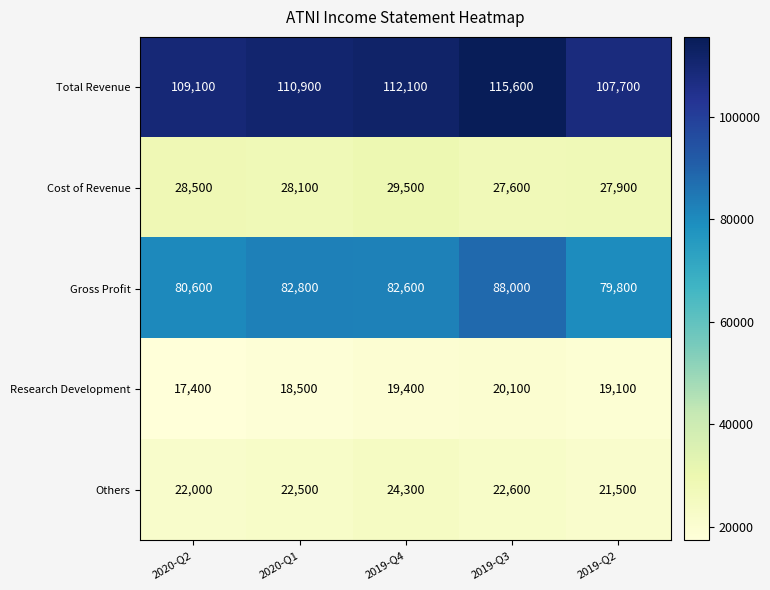

At how many categories does at least one series exceed 47490?

5